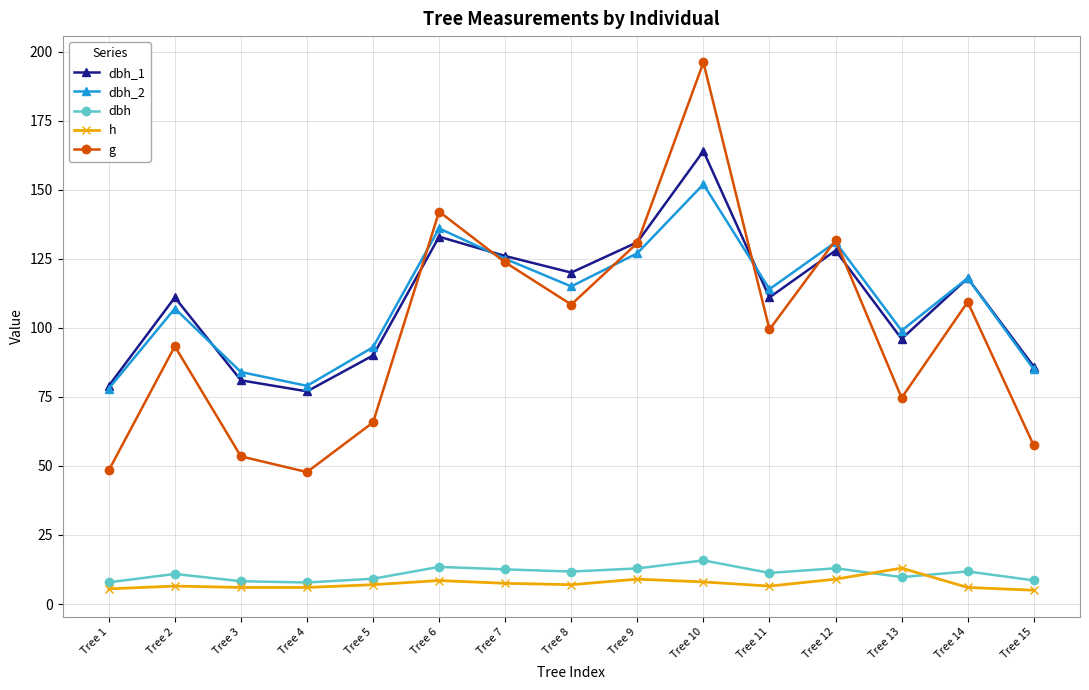

What is the sum of the dbh_1 values at Tree 6 and Tree 8?

253.0